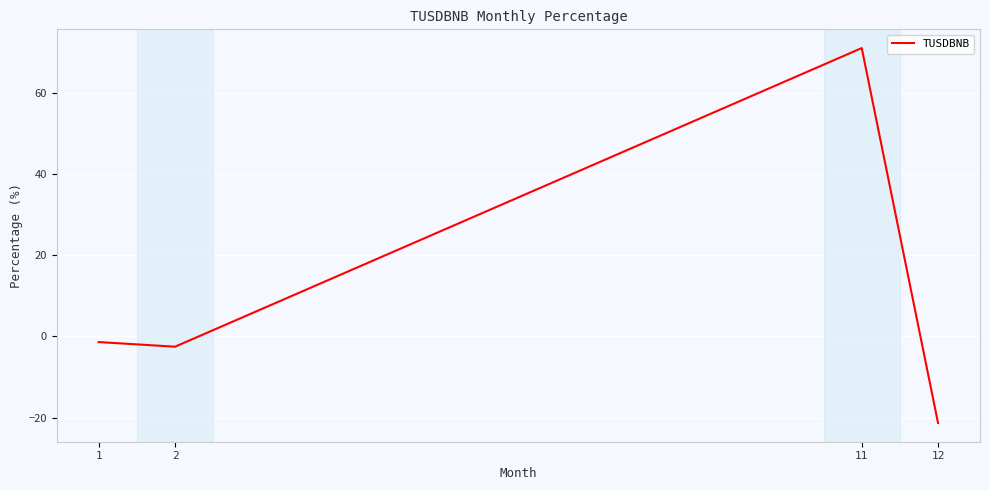

Read the value at 11.

71.1